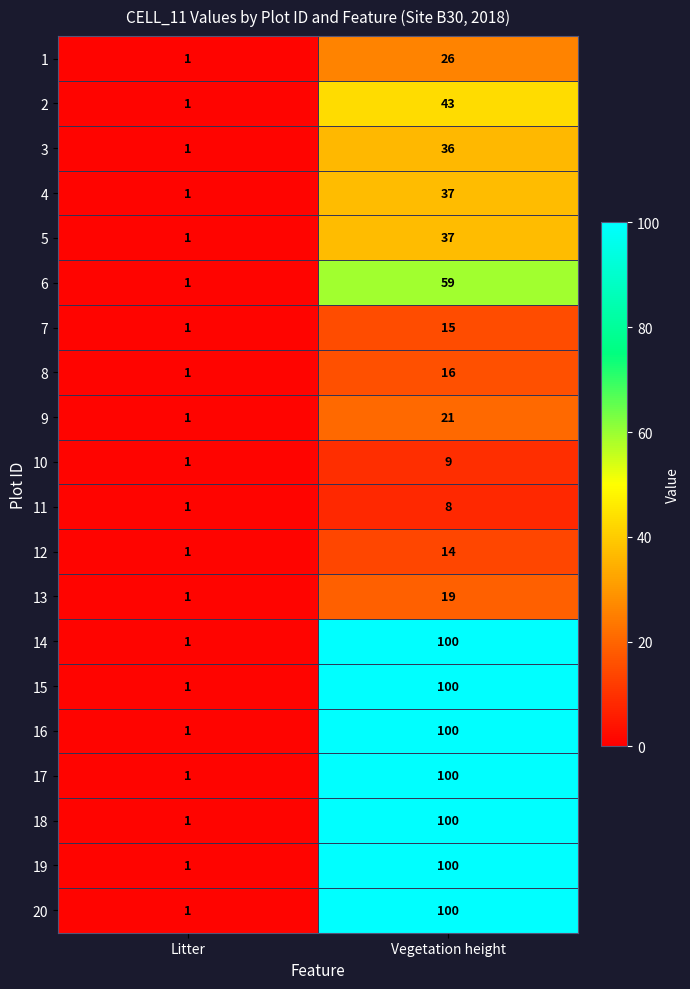

How many categories are shown in the chart?

2